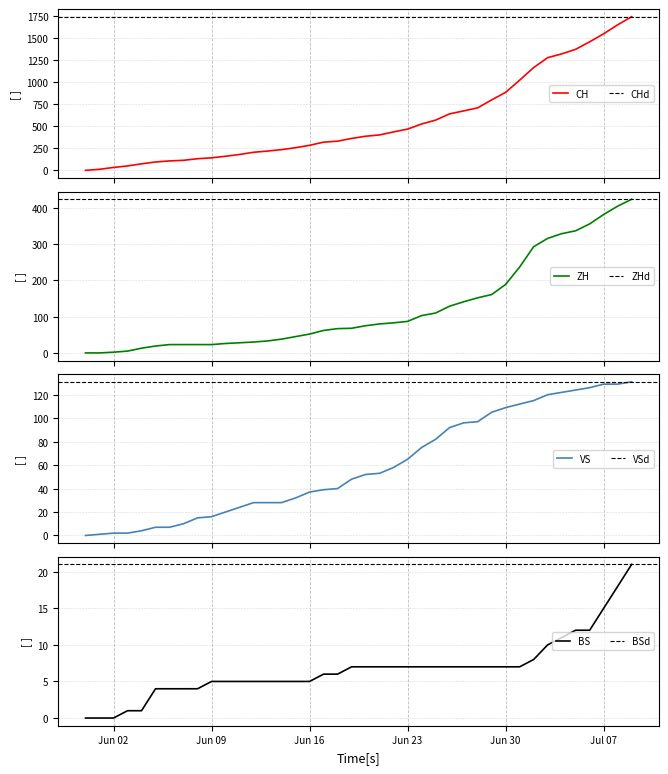

True or false: VS has more than 1 interior local peaks.

False